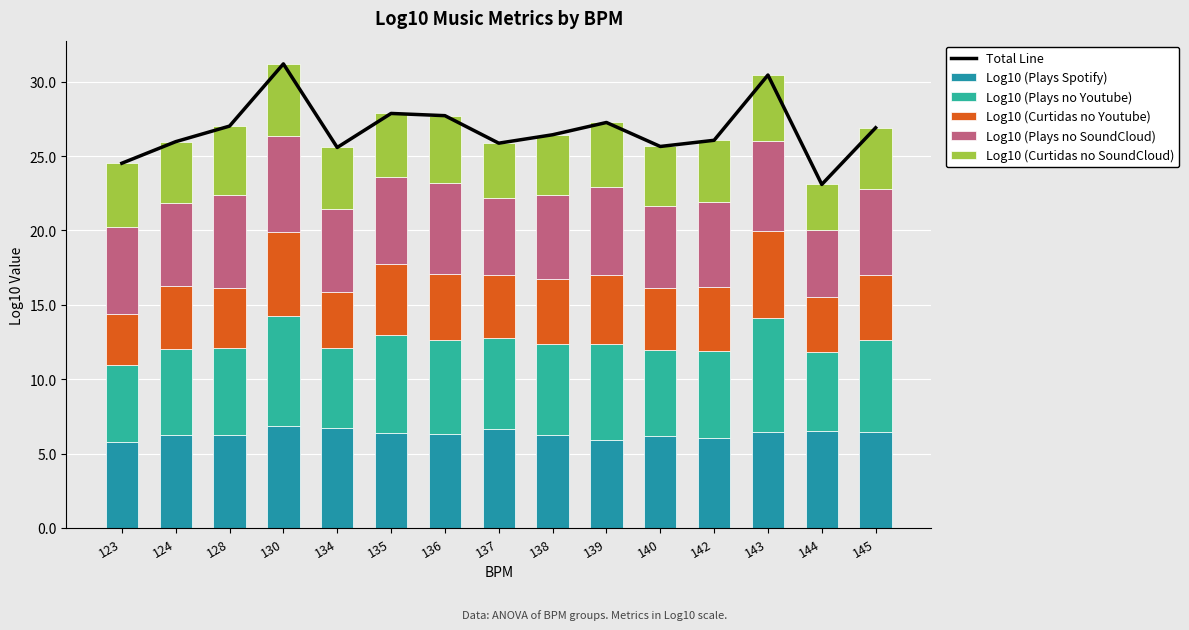

How many groups of bars are there?

15